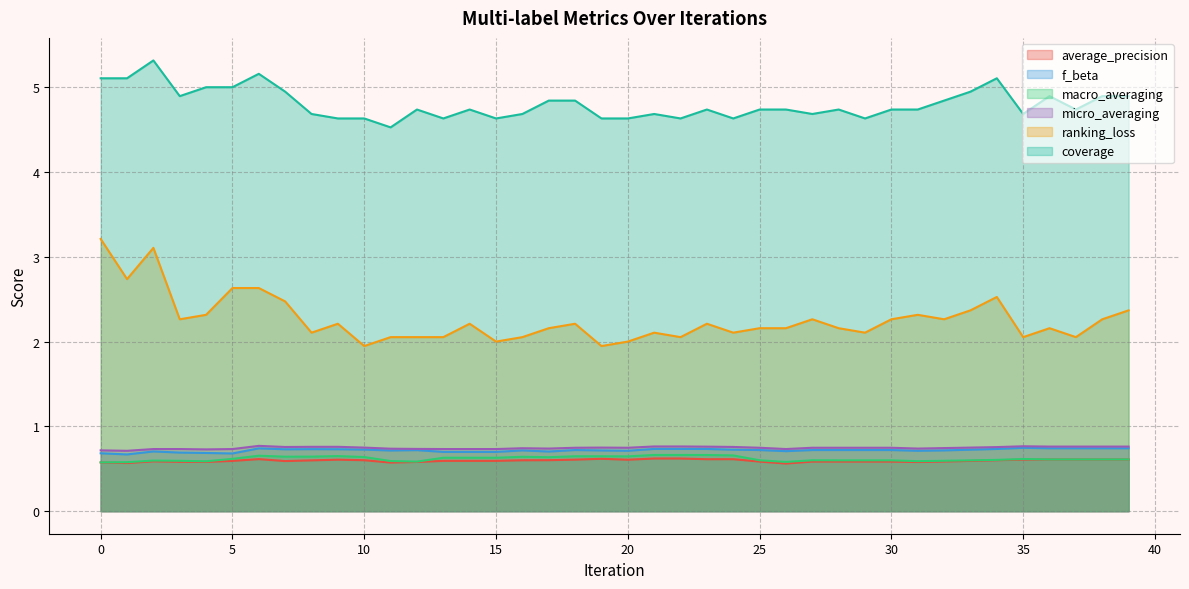

Where is the first local minimum for coverage?

3